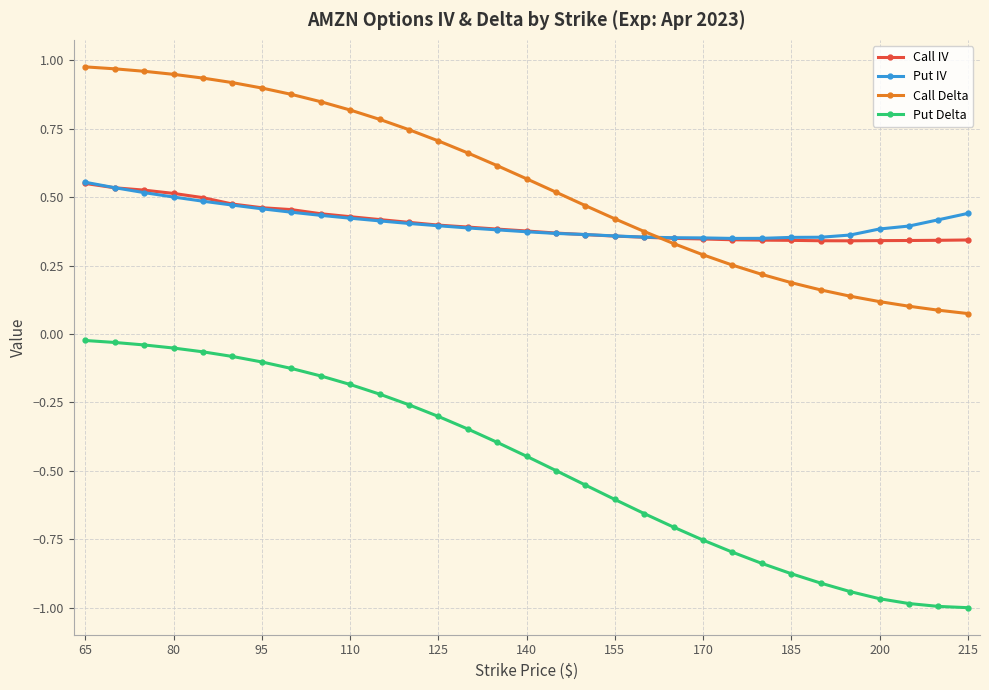

At how many categories does at least one series exceed 0?

31